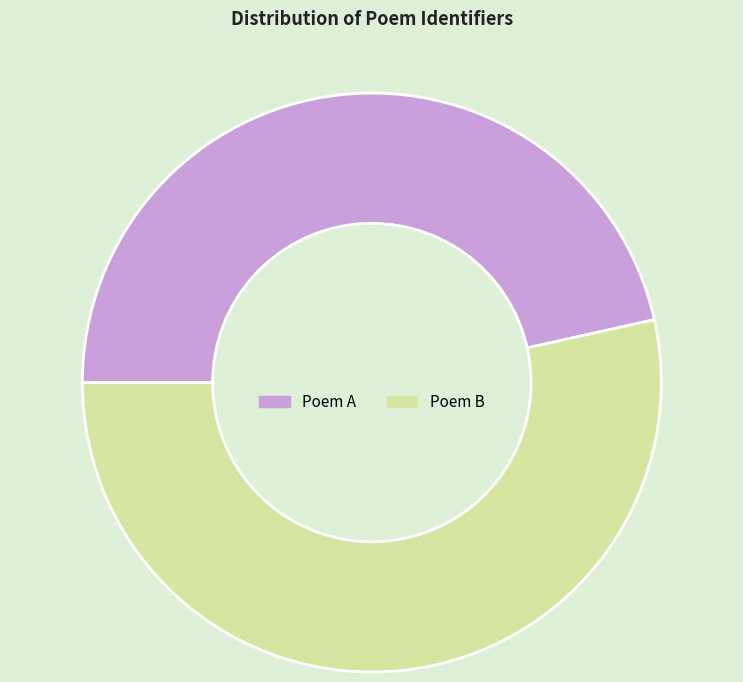

Which has a higher value, Poem A or Poem B?

Poem B